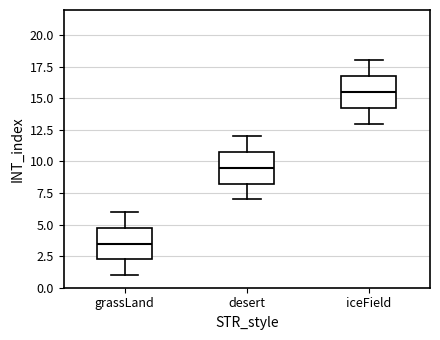

Which box's median line is the highest?

iceField